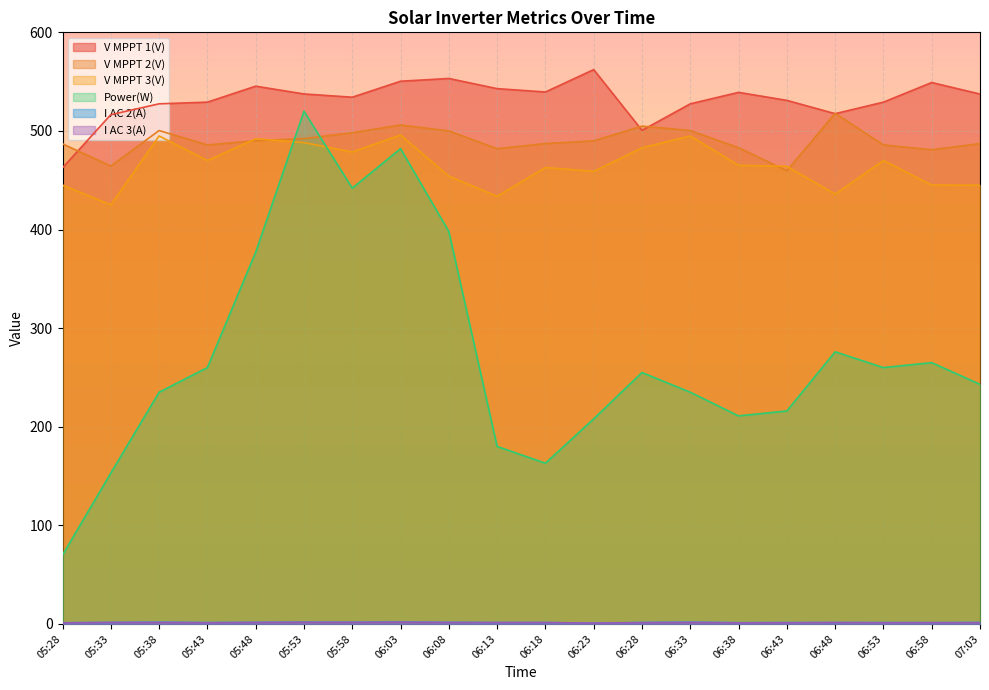

What are all the series names shown in the legend?

V MPPT 1(V), V MPPT 2(V), V MPPT 3(V), Power(W), I AC 2(A), I AC 3(A)